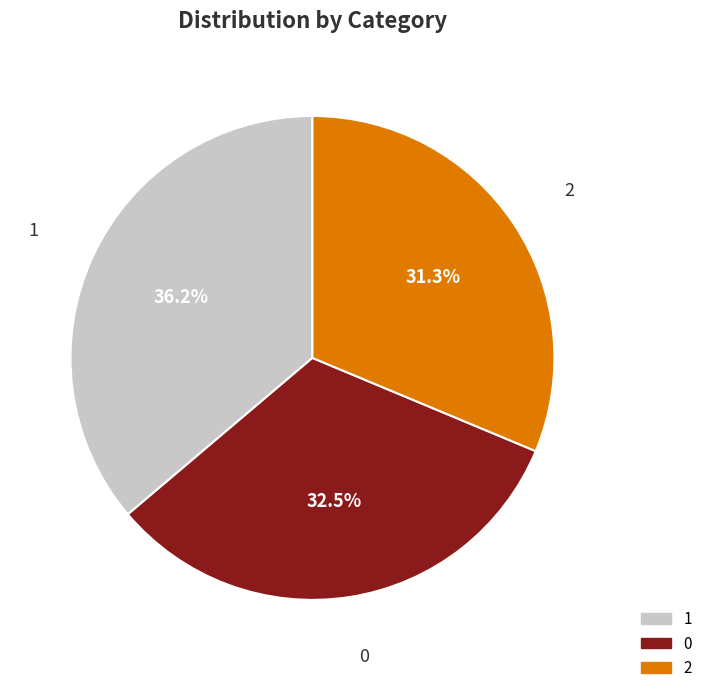

Approximately how many times larger is the value at 2 compared to 0?

1.0